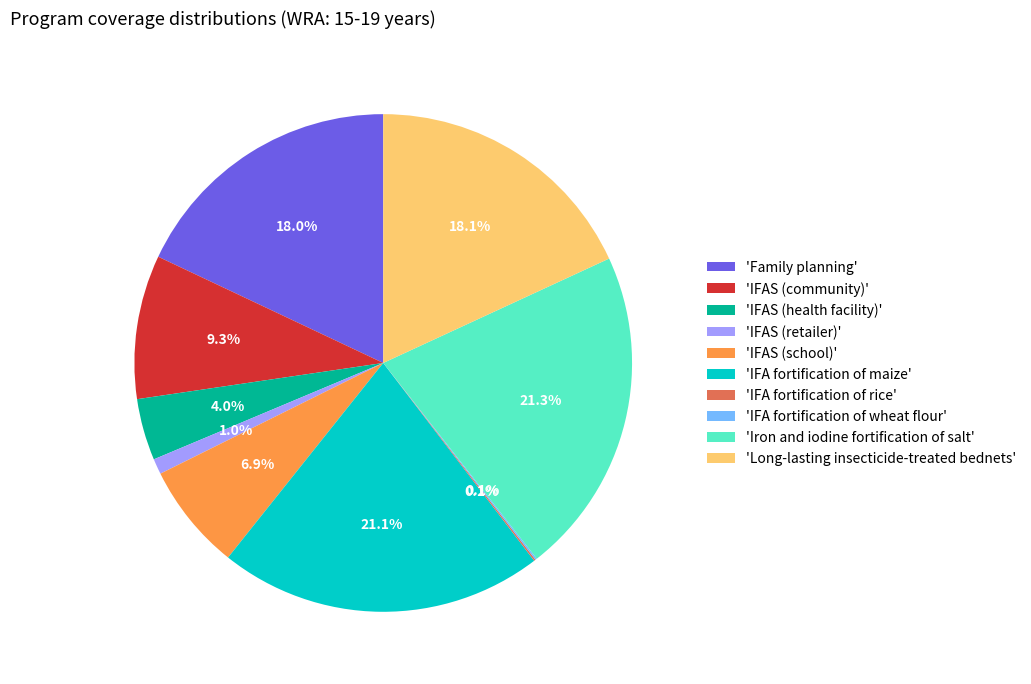

How much of the chart is everything except 'IFAS (community)'?

90.7%